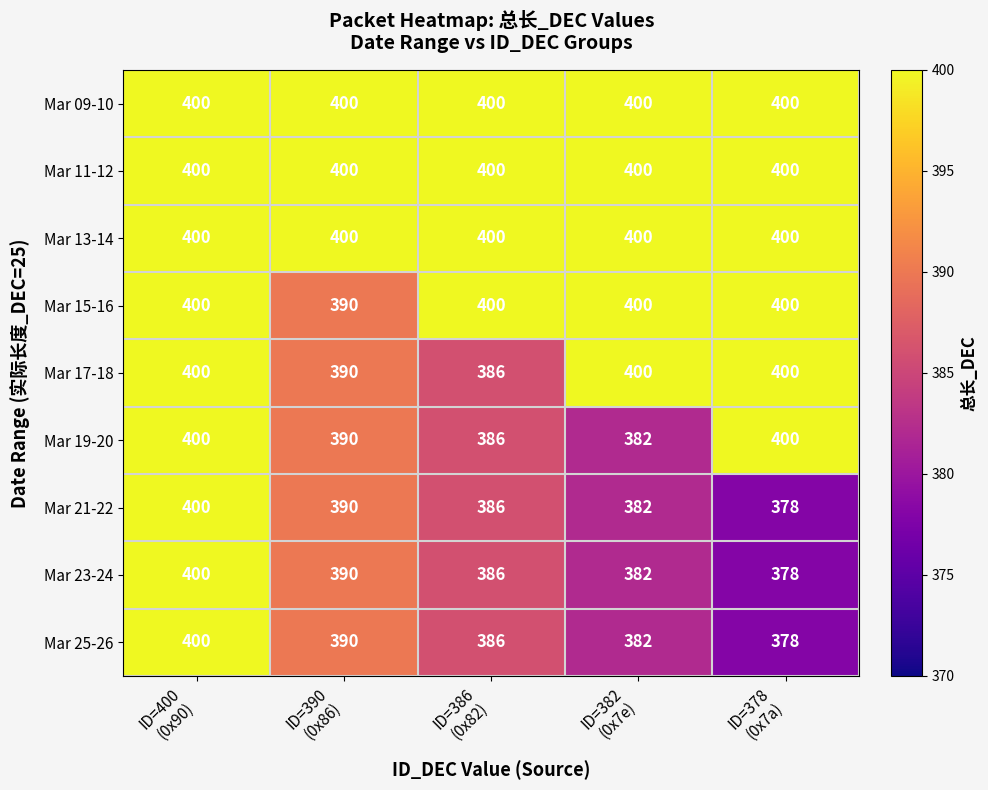

Count the Mar 17-18 values in the range 390 to 400.

4